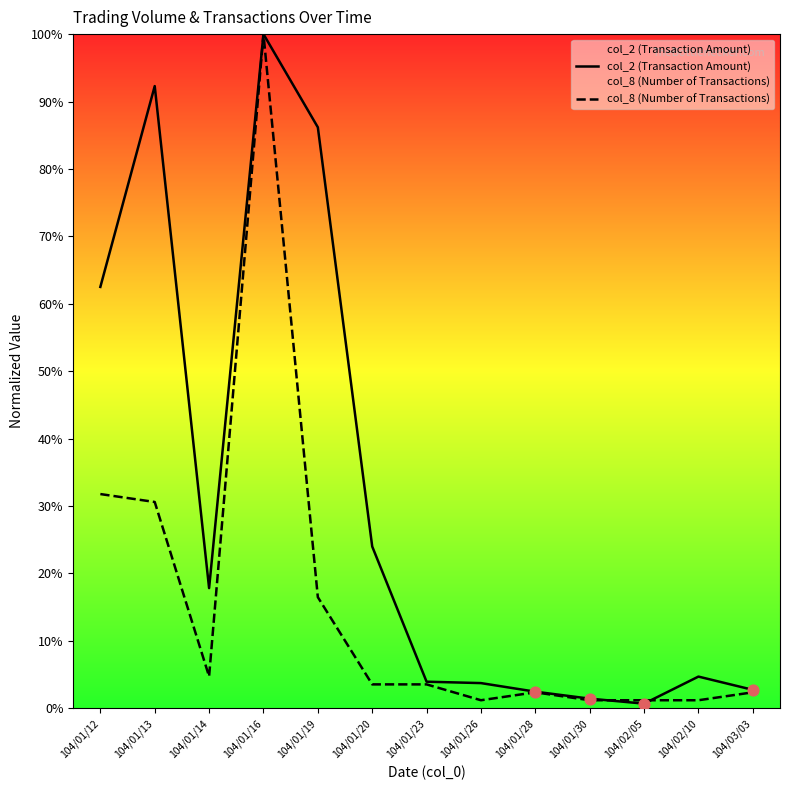

Which series reaches the minimum Y coordinate?

col_2 (Transaction Amount)